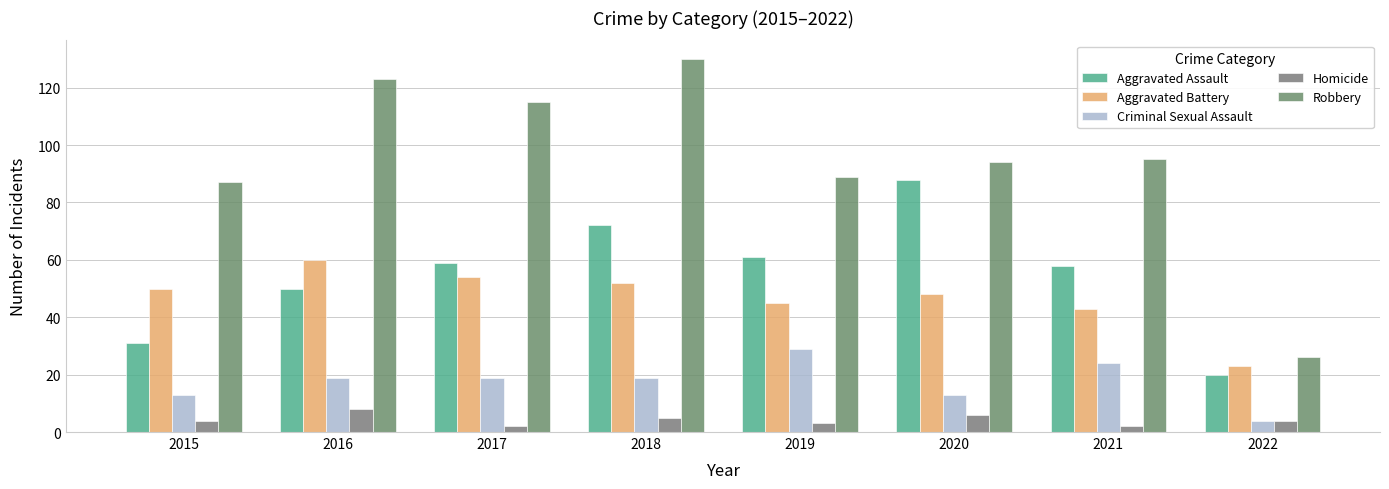

What is the value of the Robbery bar at the 2nd from the left?

123